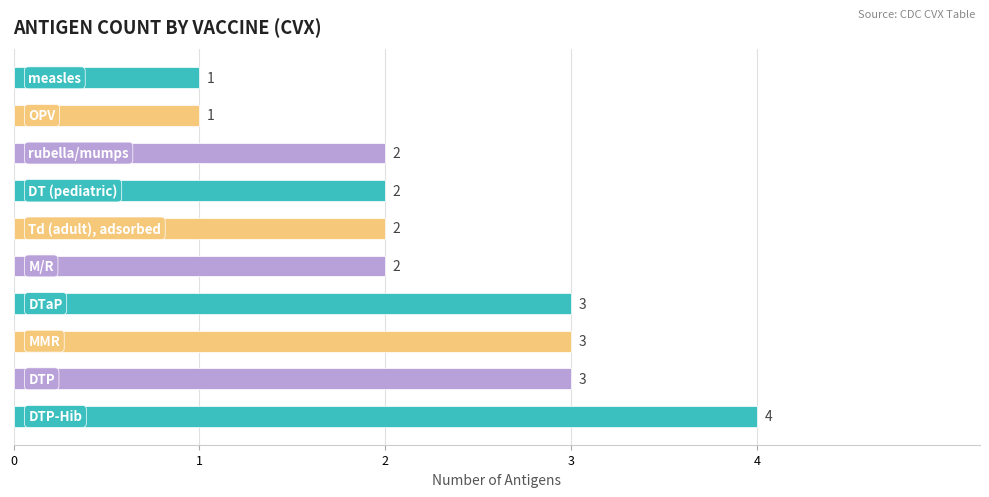

How many bars are there in total?

10